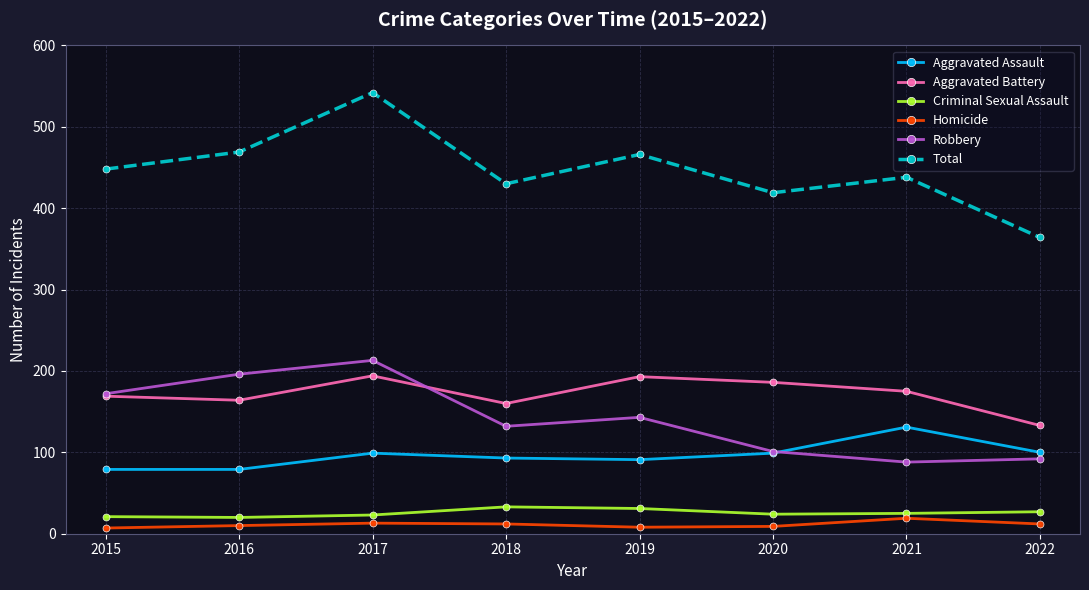

True or false: Robbery has a value of 34 at 2018.

False